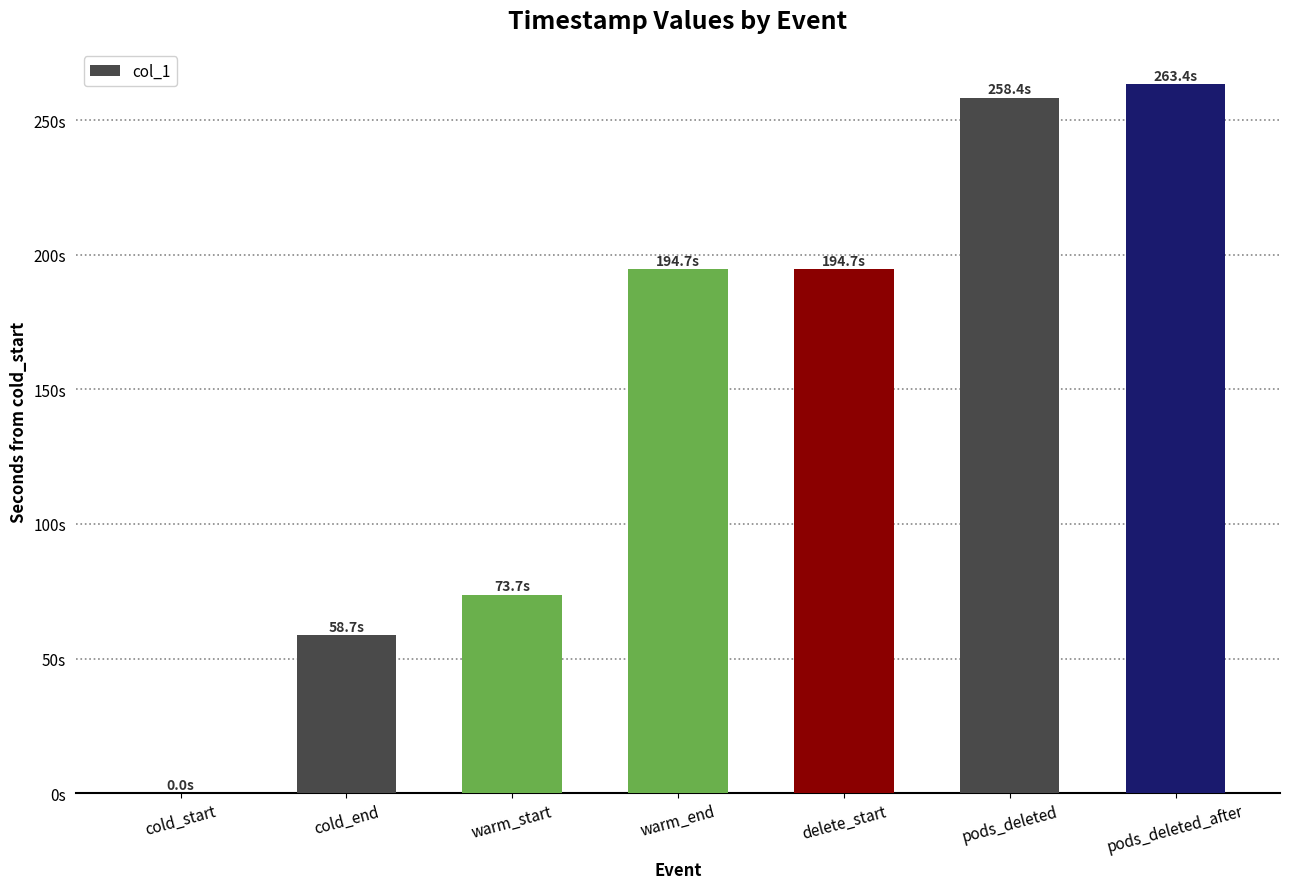

What is the difference between the second highest and minimum values?

258.4